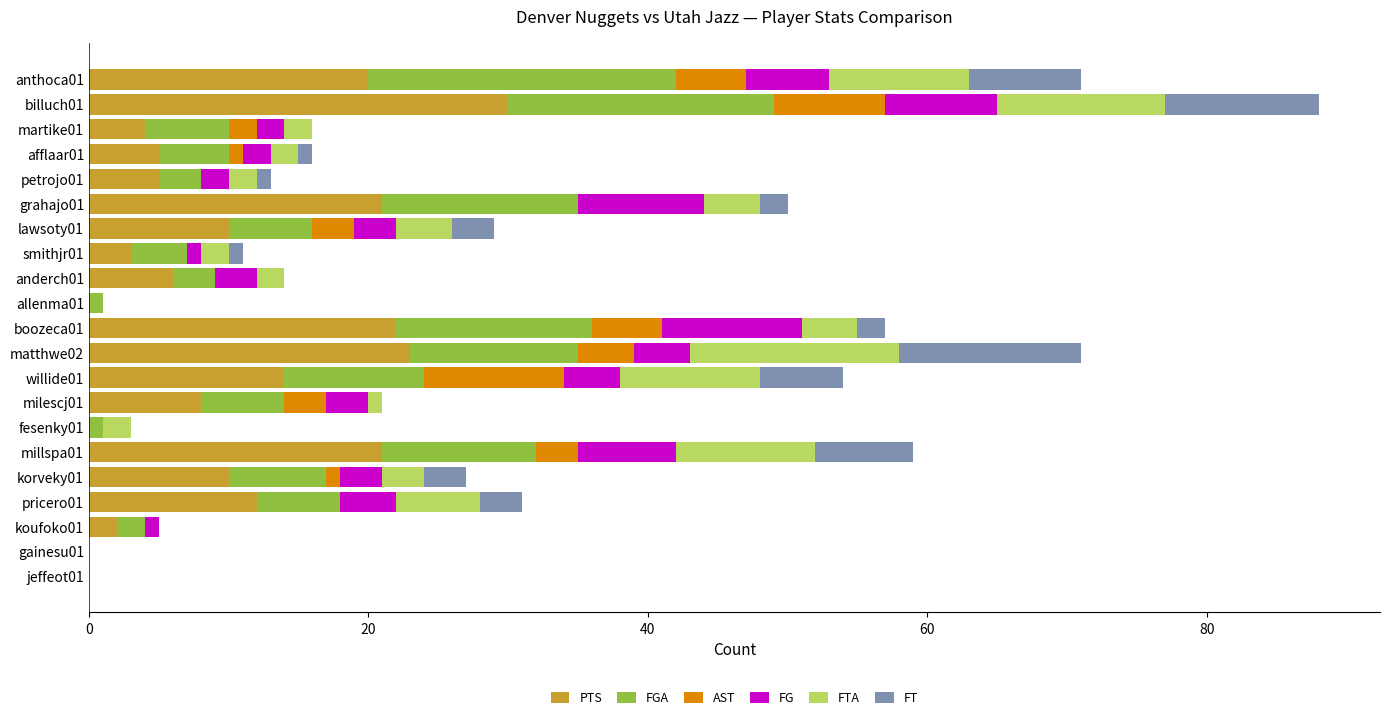

Which category has the highest value in the PTS series?

billuch01